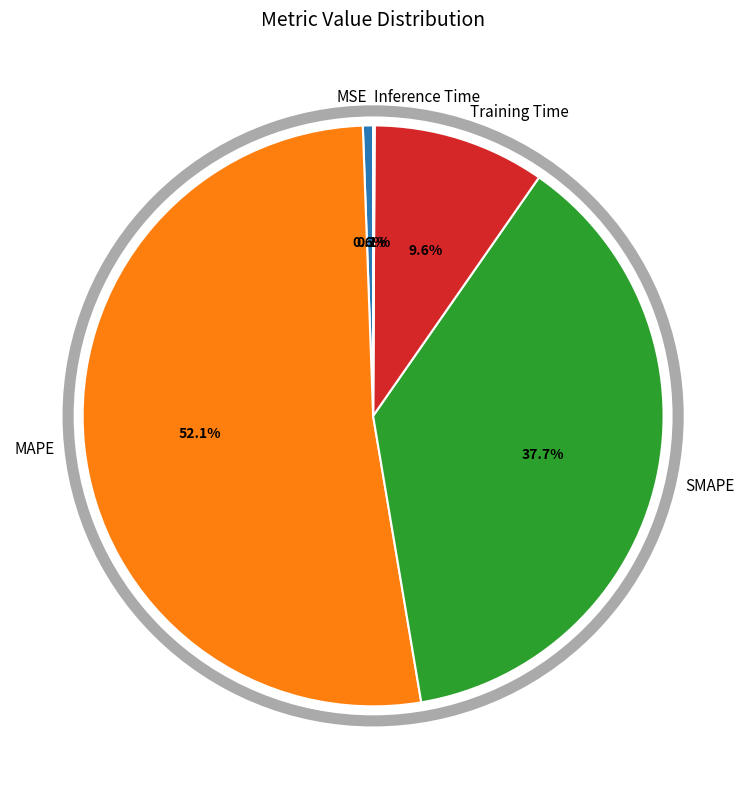

To the nearest percent, what is the difference between the largest and smallest slice percentages?

52%